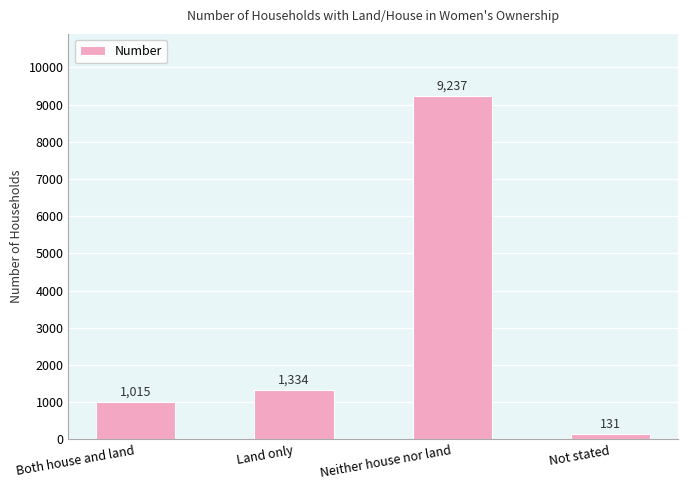

List the labels in order of value, smallest first.

Not stated, Both house and land, Land only, Neither house nor land